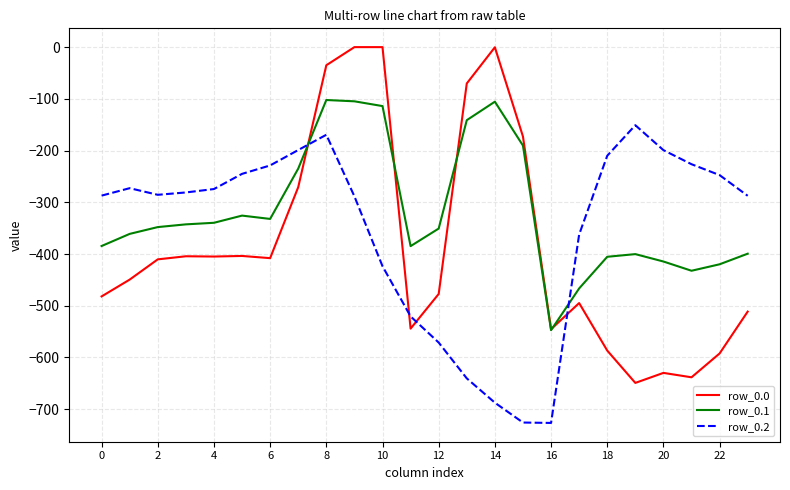

Which series has the largest total across all categories?

row_0.1